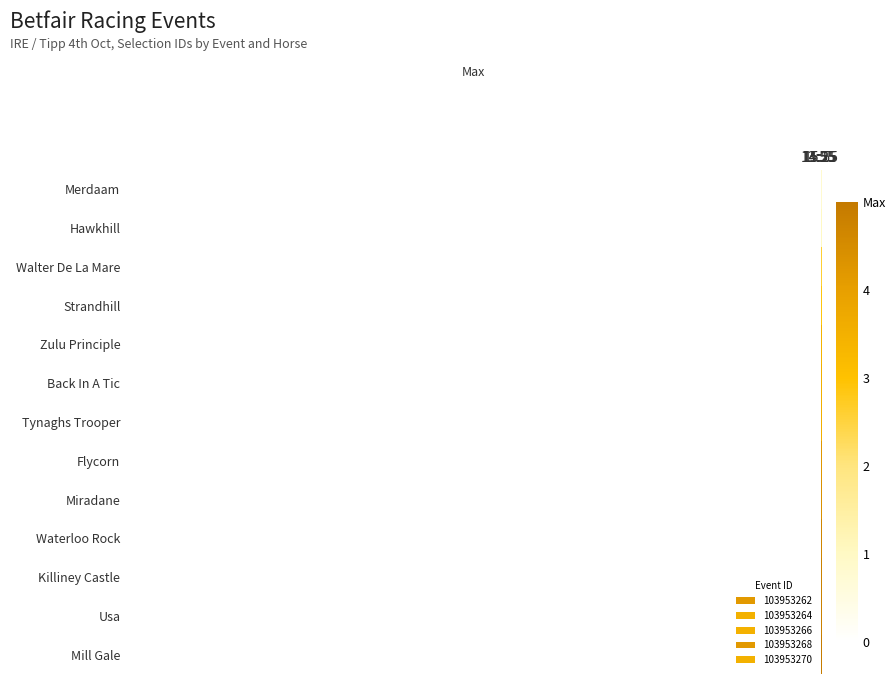

Reading left to right, what are all the values shown in this chart?

Merdaam: 13:55=2.8	14:25=0.8	14:55=0.0	15:25=2.8	15:55=0.8
Hawkhill: 13:55=3.2	14:25=1.0	14:55=0.9	15:25=3.2	15:55=1.0
Walter De La Mare: 13:55=3.4	14:25=2.6	14:55=2.8	15:25=3.4	15:55=2.6
Strandhill: 13:55=3.5	14:25=2.9	14:55=3.2	15:25=3.5	15:55=2.9
Zulu Principle: 13:55=3.7	14:25=3.4	14:55=3.4	15:25=3.7	15:55=3.4
Back In A Tic: 13:55=4.4	14:25=3.5	14:55=3.5	15:25=4.4	15:55=3.5
Tynaghs Trooper: 13:55=4.4	14:25=3.5	14:55=3.7	15:25=4.4	15:55=3.5
Flycorn: 13:55=4.5	14:25=4.2	14:55=4.4	15:25=4.5	15:55=4.2
Miradane: 13:55=4.7	14:25=4.4	14:55=4.4	15:25=4.7	15:55=4.4
Waterloo Rock: 13:55=4.8	14:25=4.7	14:55=4.5	15:25=4.8	15:55=4.7
Killiney Castle: 13:55=4.8	14:25=4.8	14:55=4.7	15:25=4.8	15:55=4.8
Usa: 13:55=5.0	14:25=4.8	14:55=4.8	15:25=5.0	15:55=4.8
Mill Gale: 13:55=5.0	14:25=4.9	14:55=4.8	15:25=5.0	15:55=4.9